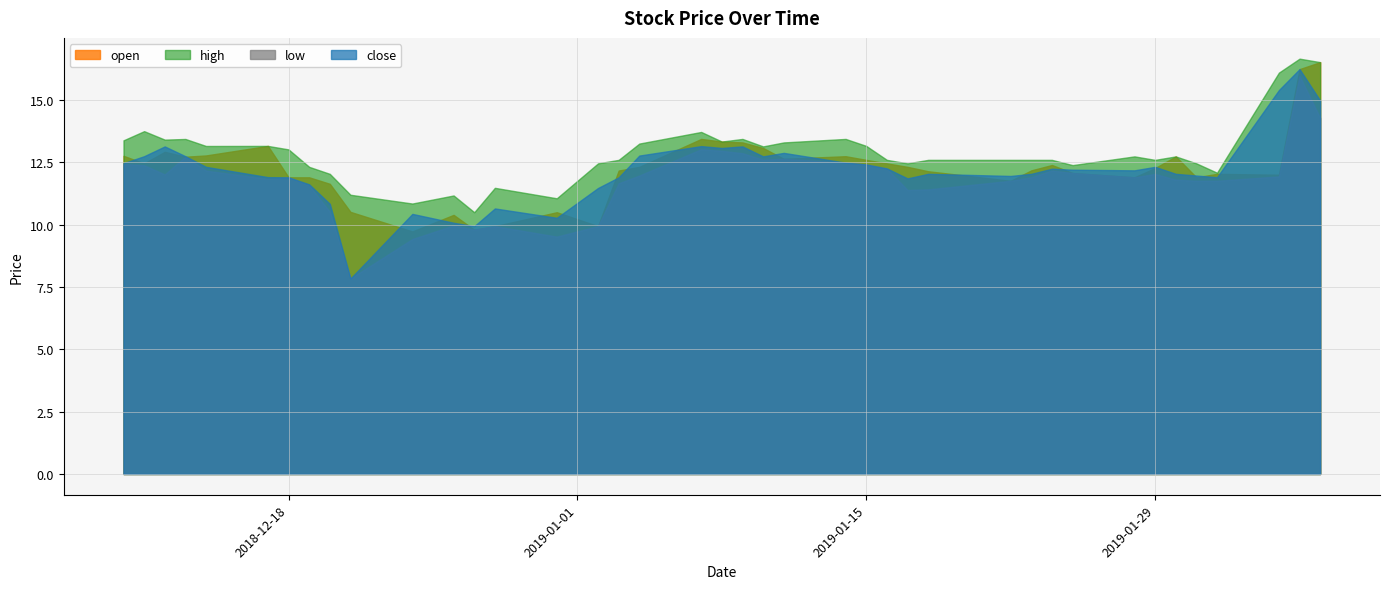

What are all the series names shown in the legend?

open, high, low, close